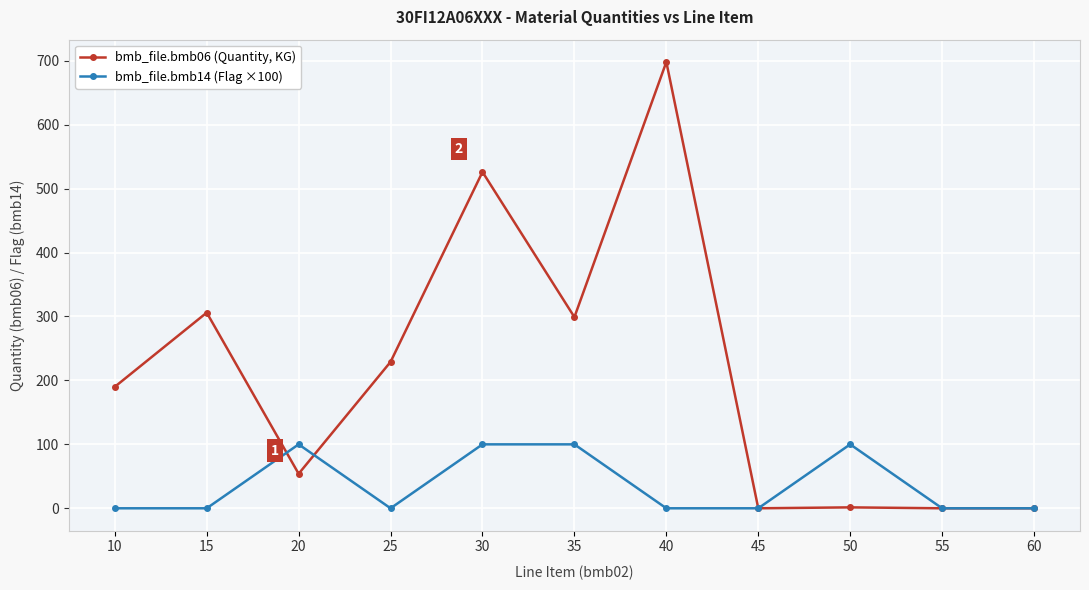

List the series in order of their peak value, lowest first.

bmb_file.bmb14 (Flag ×100), bmb_file.bmb06 (Quantity, KG)